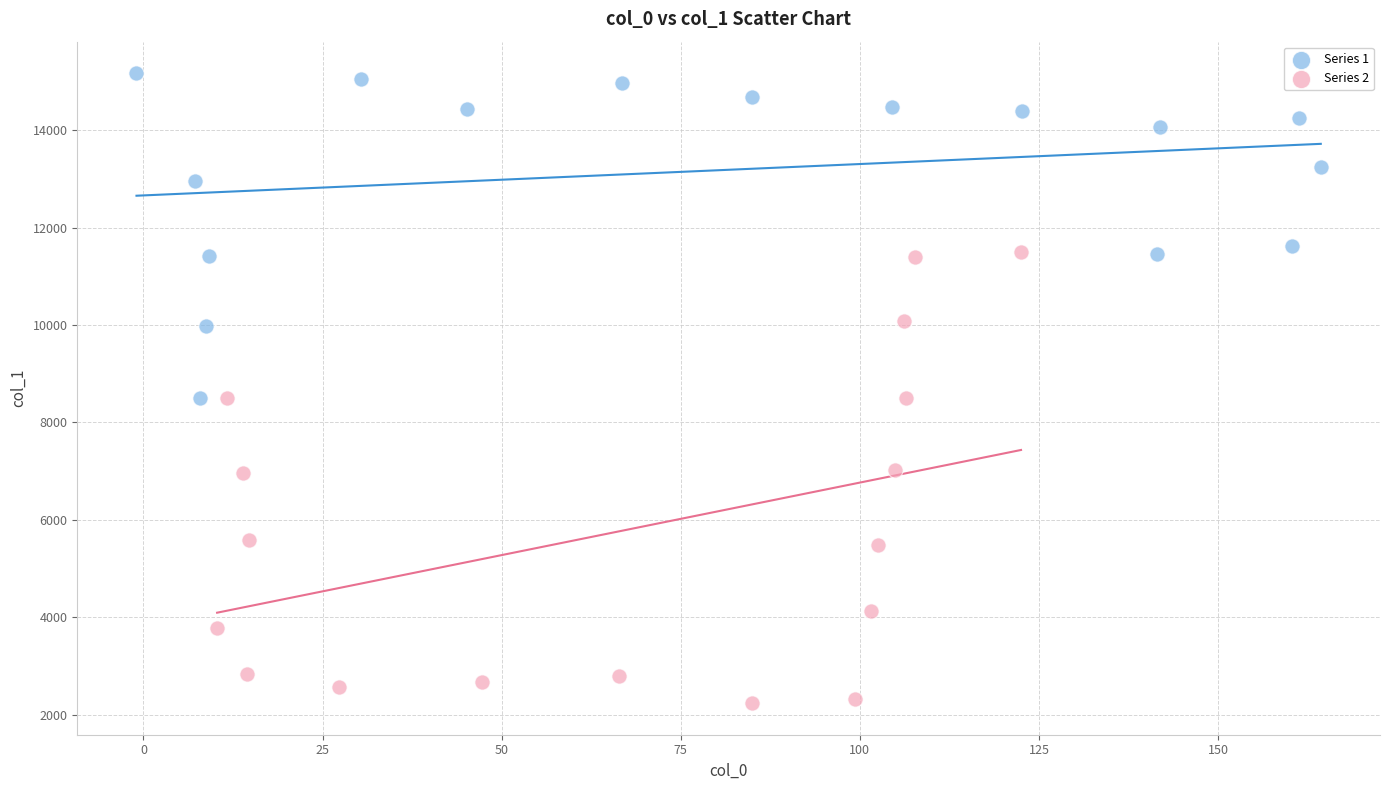

Which series has the largest Y range (max minus min)?

Series 2